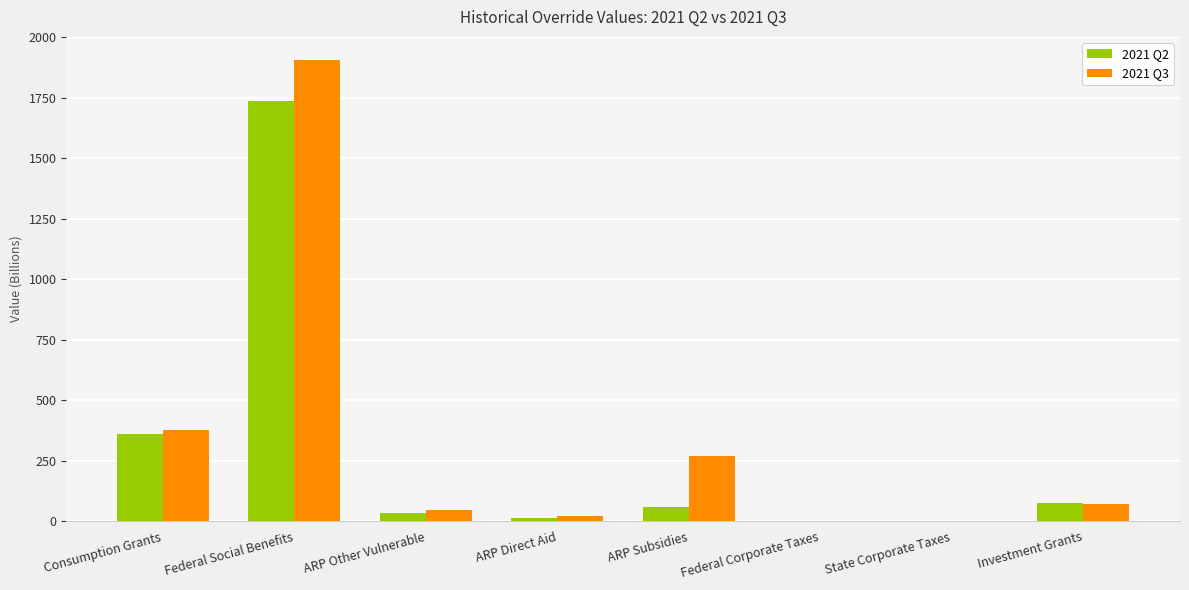

Which label corresponds to the largest value in the chart?

Federal Social Benefits